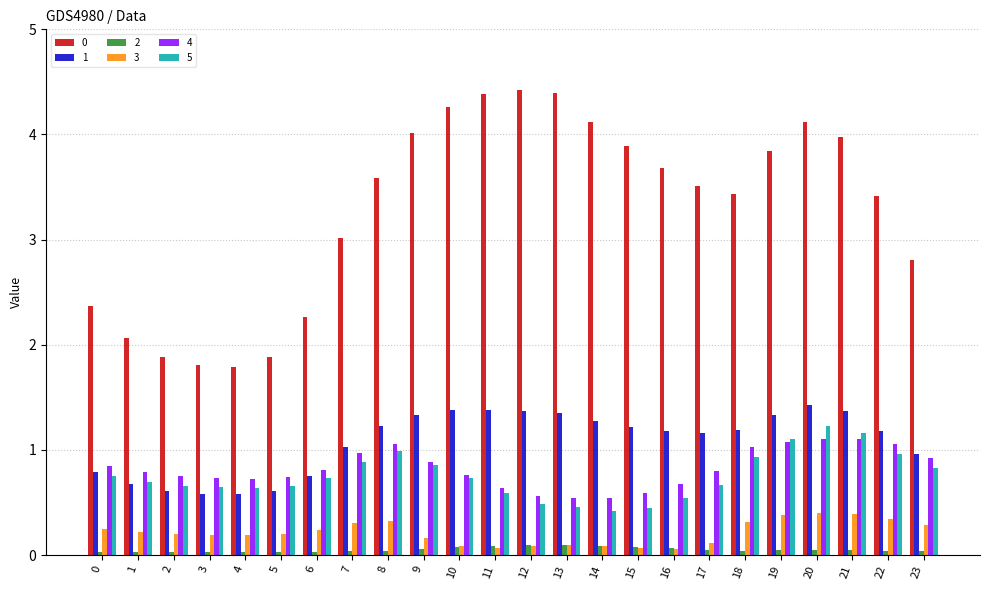

Is the value of 2 at 8 greater than the value of 5 at 3?

No